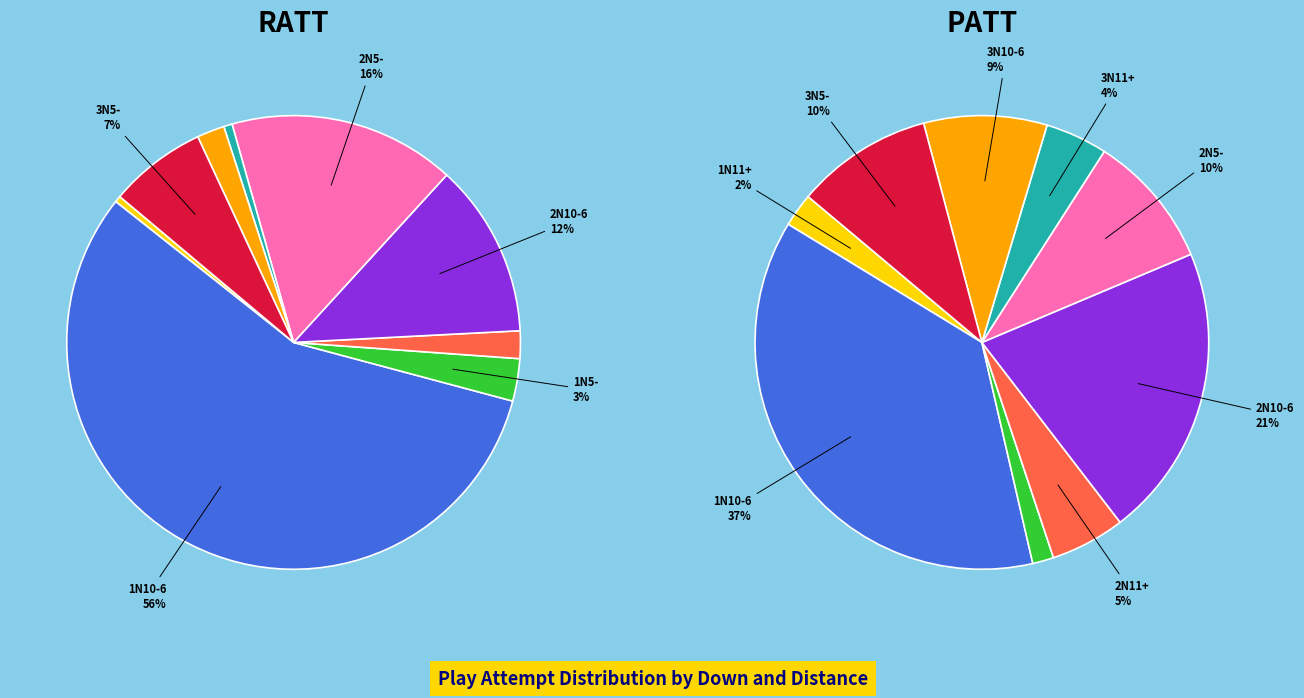

Which slice is the smallest?

1N11+